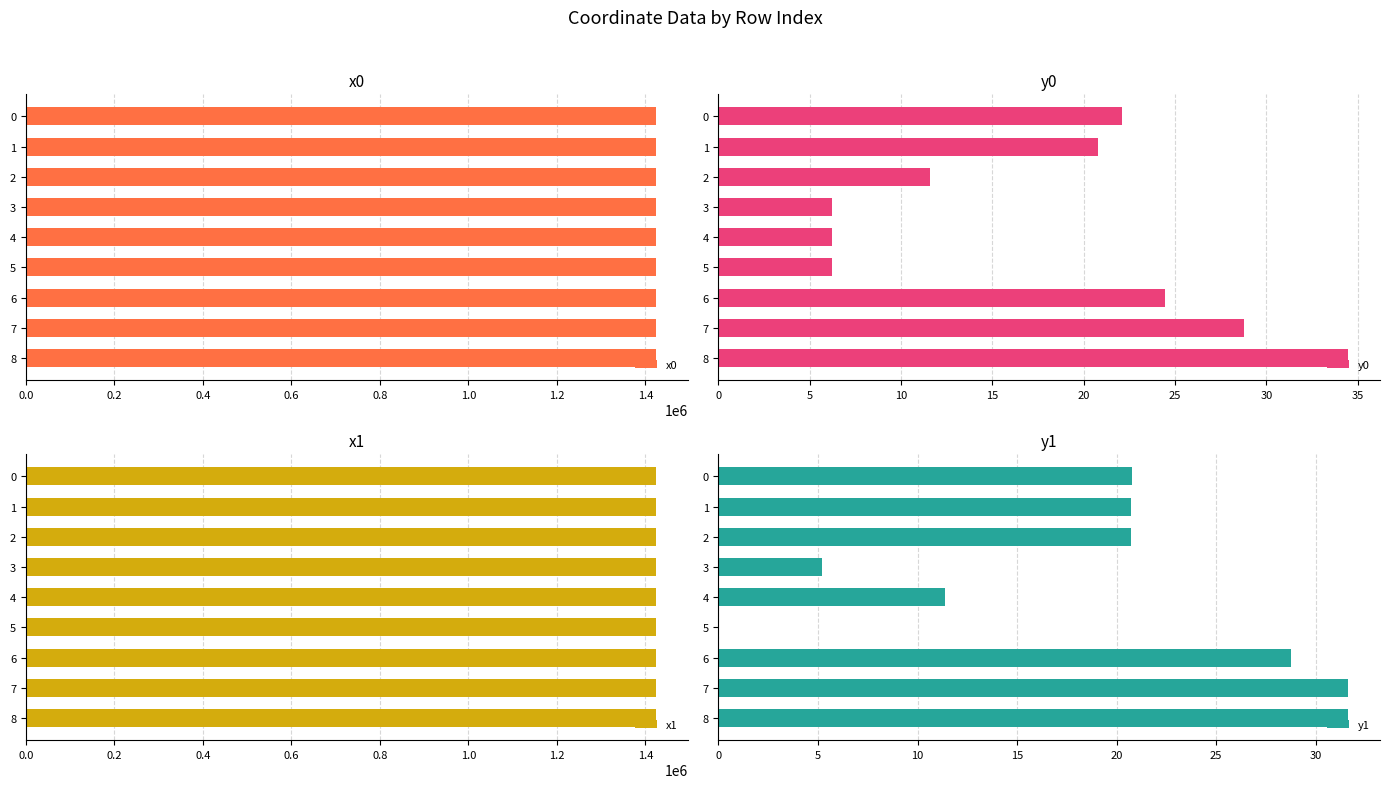

What is the highest value of the x0 series?

1423924.4